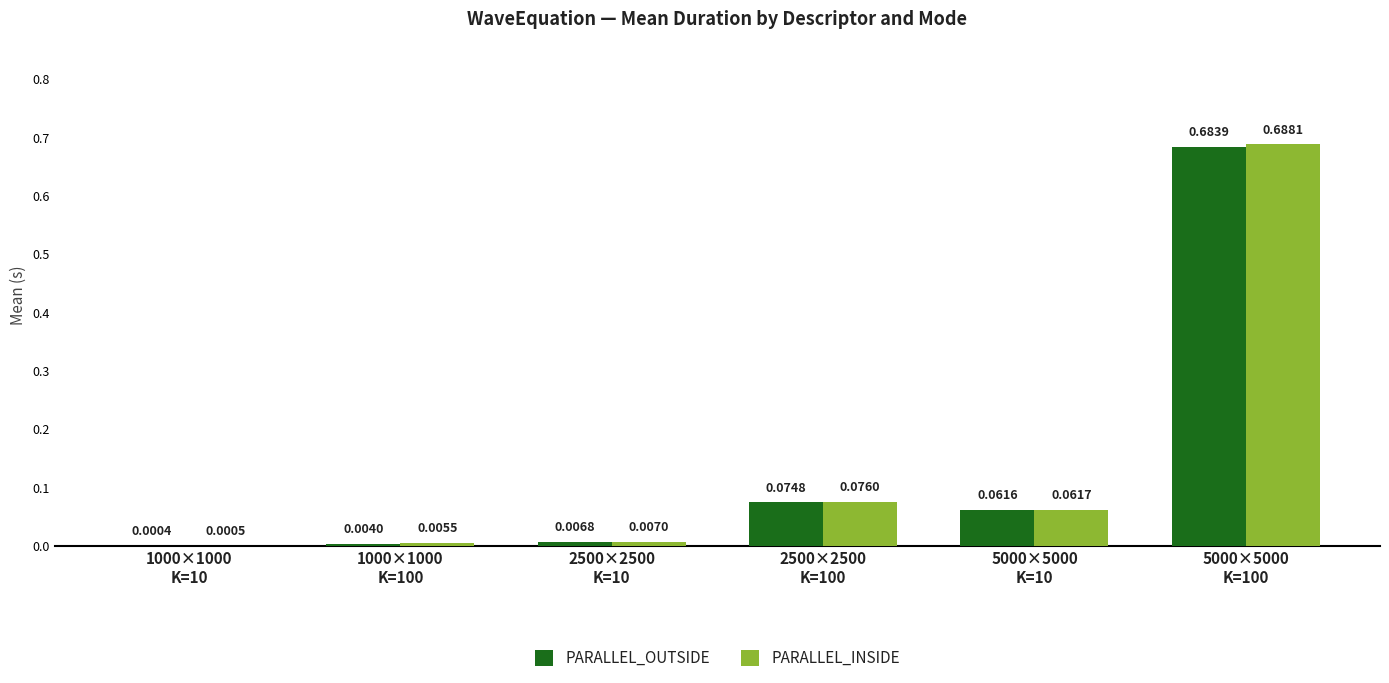

Which series has the largest total across all categories?

PARALLEL_INSIDE